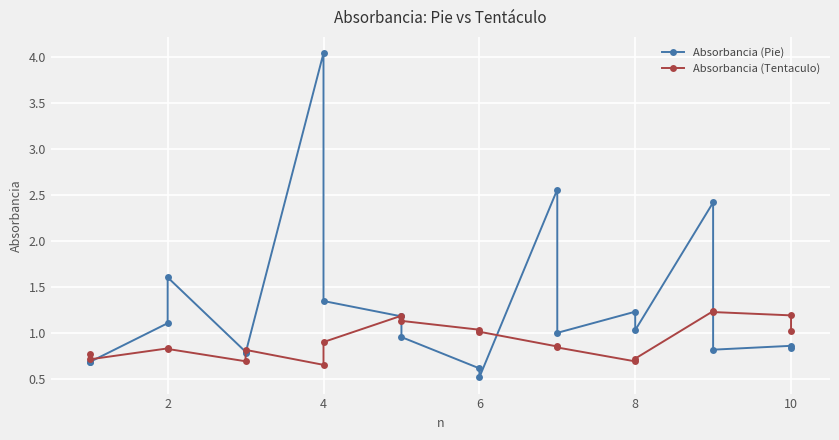

What is the difference between the maximum and second lowest values in the Absorbancia (Pie) series?

3.4